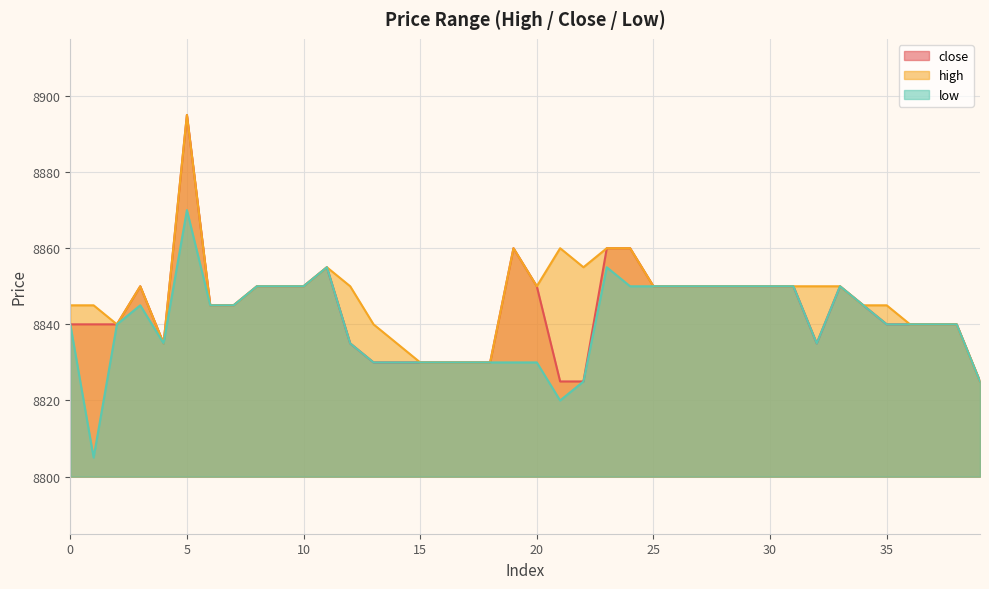

List the labels in order of close value, smallest first.

21, 22, 39, 13, 14, 15, 16, 17, 18, 4, 12, 32, 0, 1, 2, 35, 36, 37, 38, 6, 7, 34, 3, 8, 9, 10, 20, 25, 26, 27, 28, 29, 30, 31, 33, 11, 19, 23, 24, 5